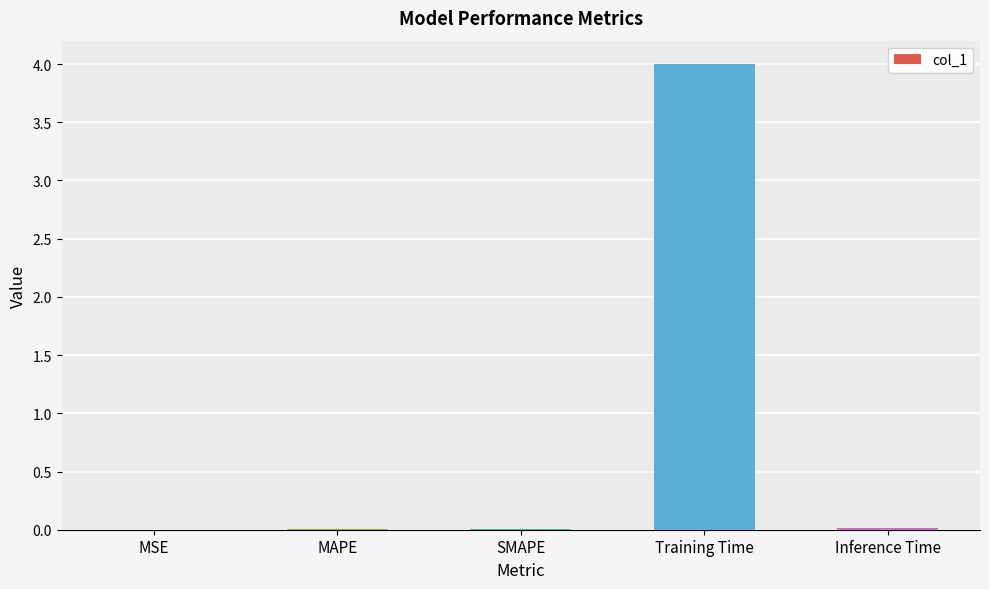

What is the maximum value shown in the chart?

4.0